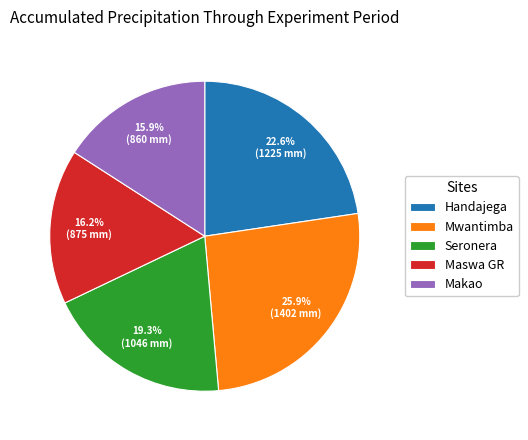

Approximately how many times larger is the value at Maswa GR compared to Handajega?

0.7